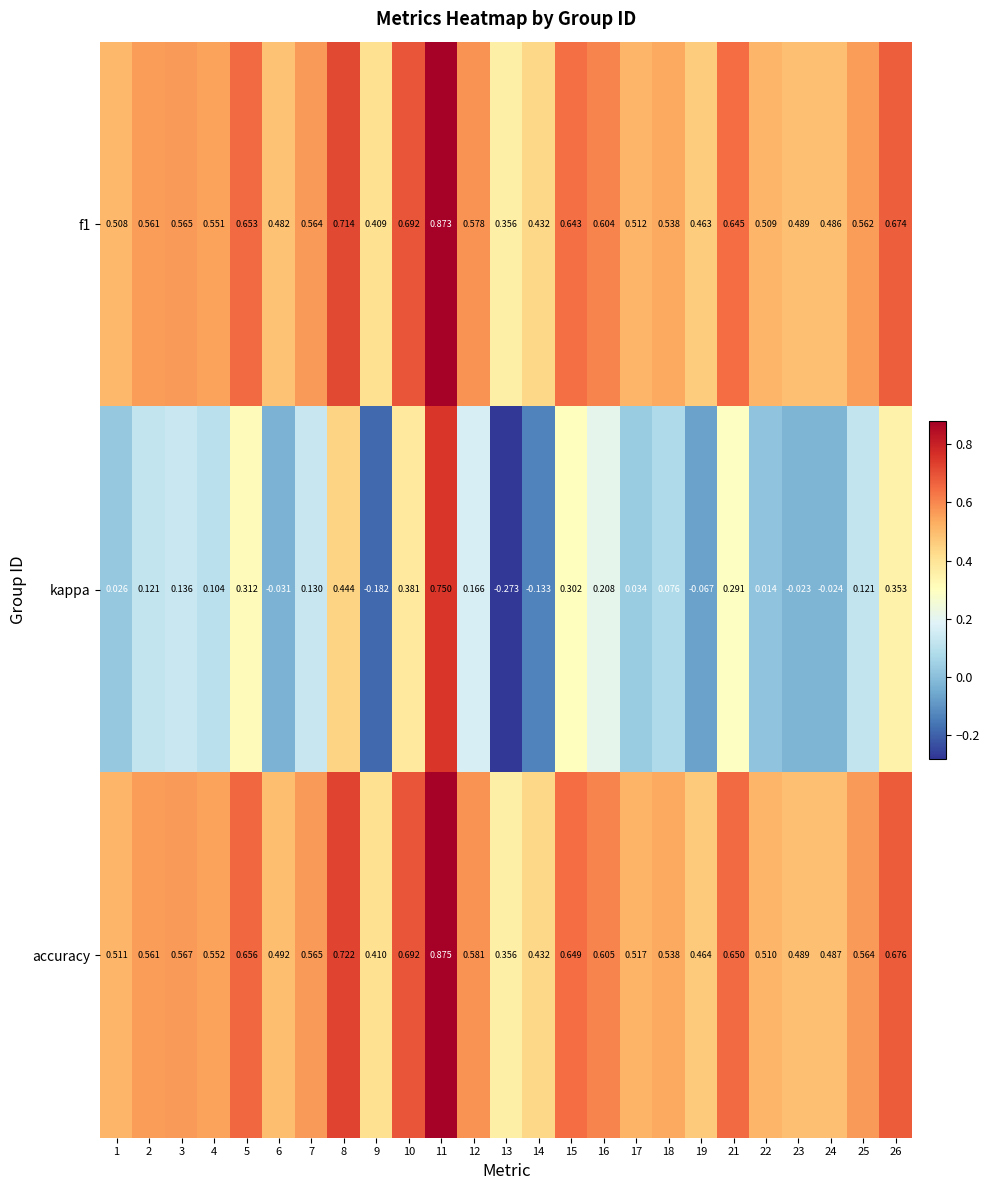

At 25, list the series in order from smallest to largest.

kappa, f1, accuracy